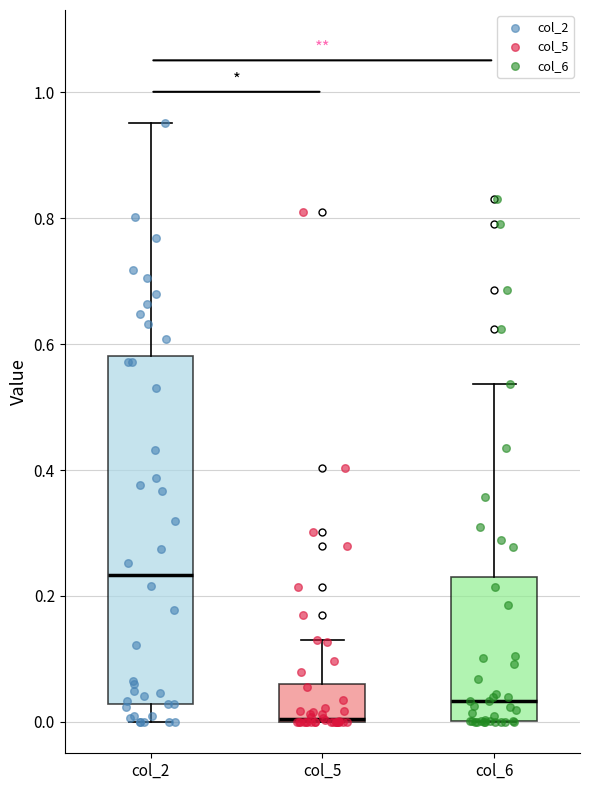

Where is the lower edge of the box for col_5 on the y-axis? The values are not printed on the chart, so give them approximately, as read against the axis.

0.00